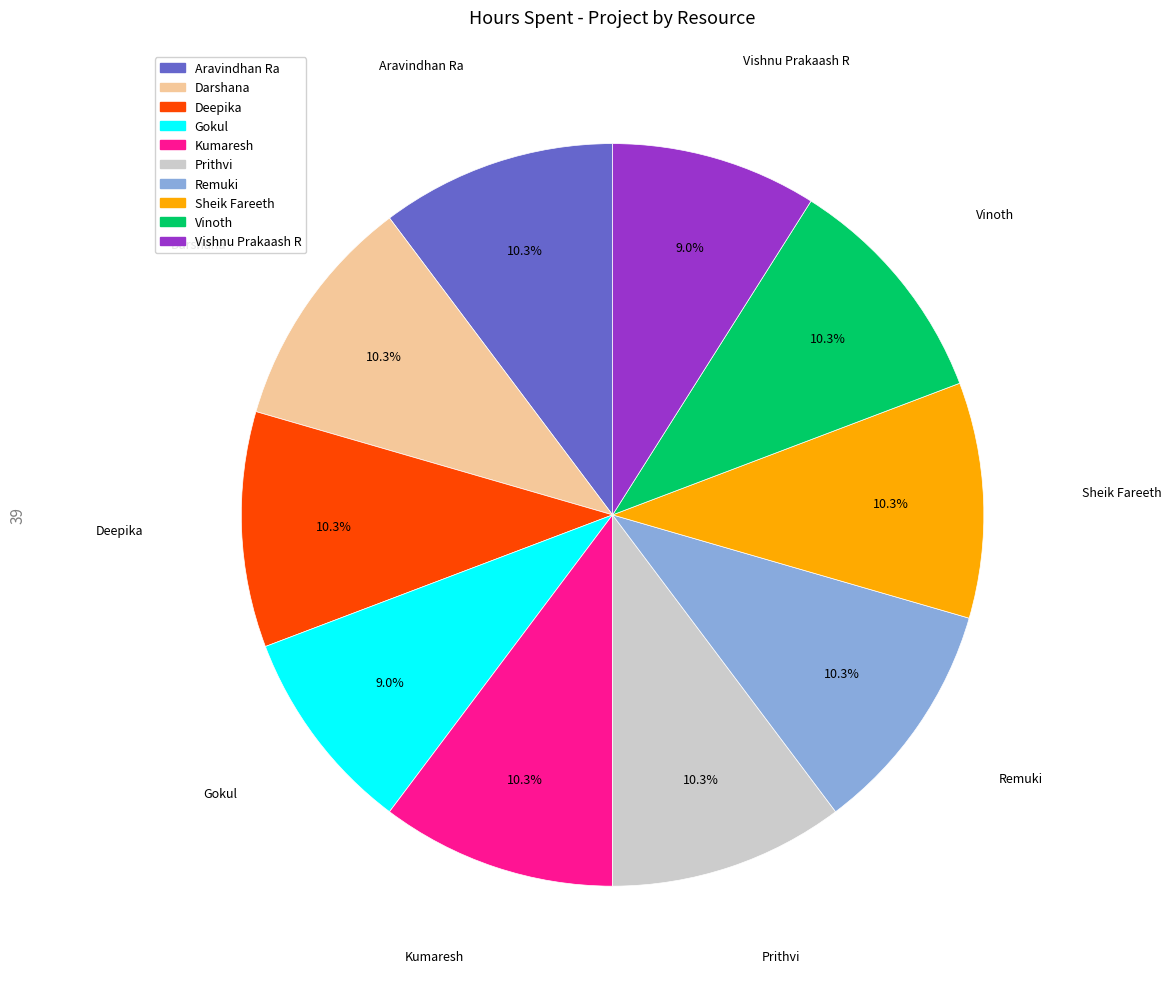

True or false: Prithvi accounts for 10% of the total.

True